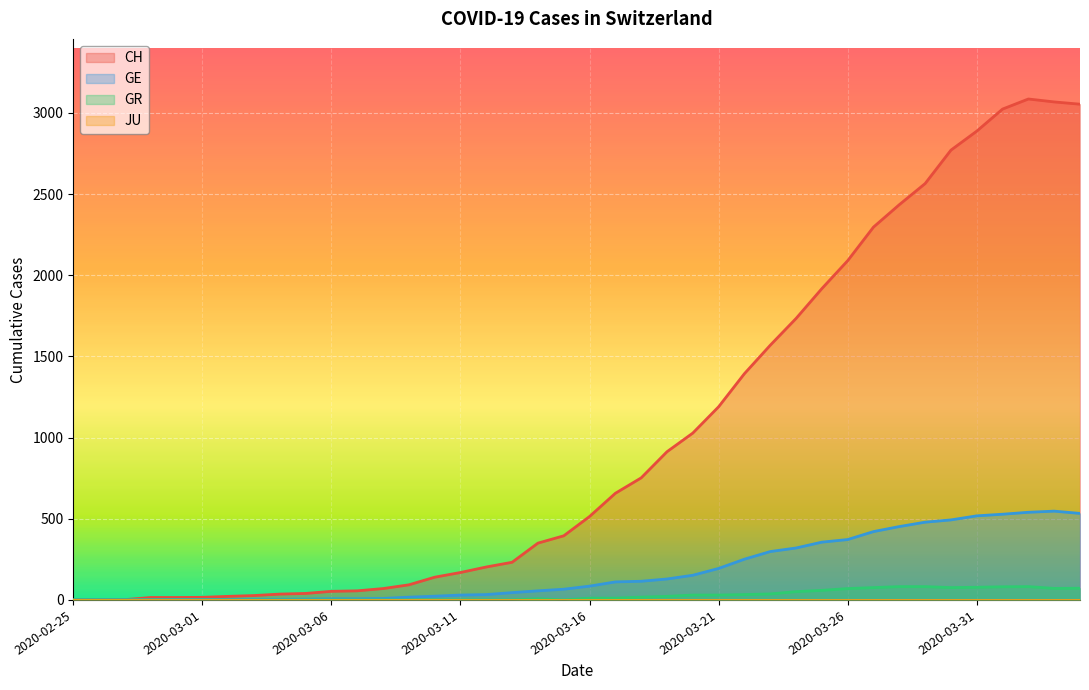

At which label does GR reach its minimum?

2020-02-25